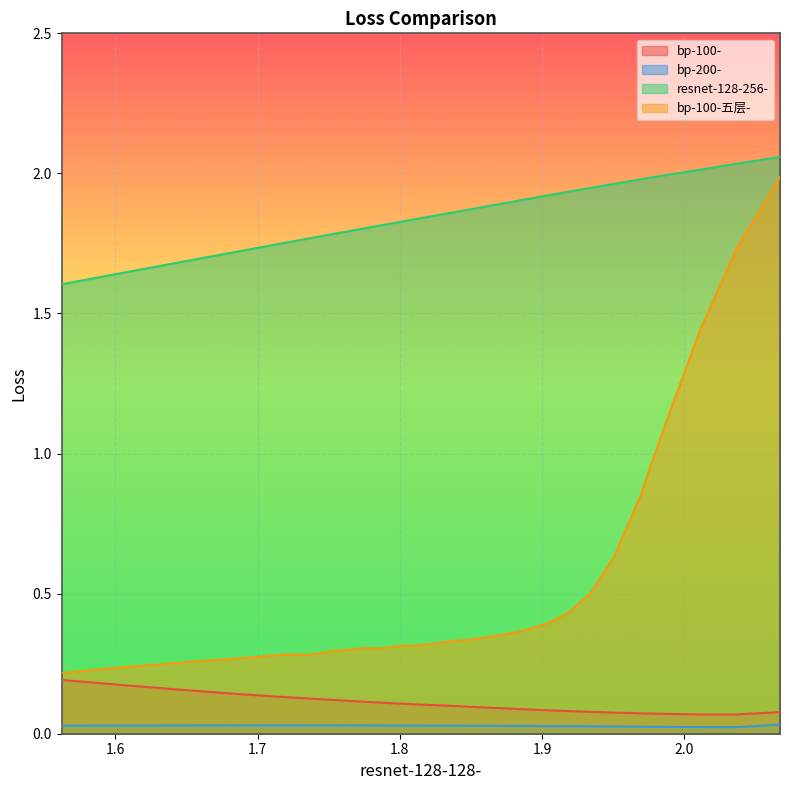

What is the maximum value shown in the chart?

2.1